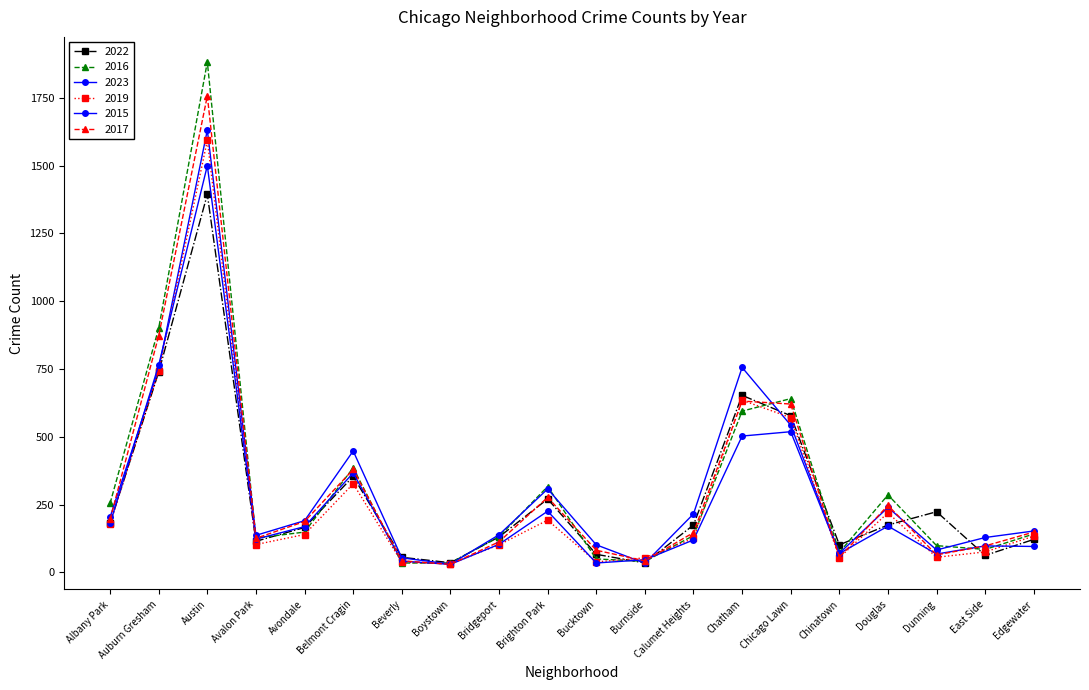

Rank the series by their maximum value, from highest to lowest.

2016, 2017, 2023, 2019, 2015, 2022